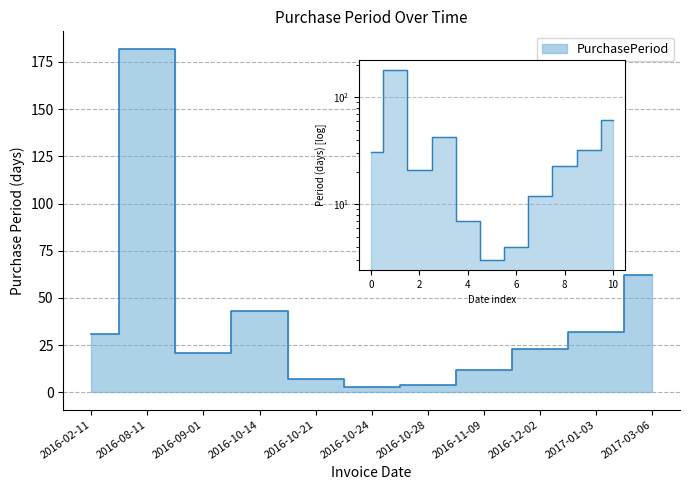

What is the sum of the values at 2016-08-11 and 2017-01-03?

214